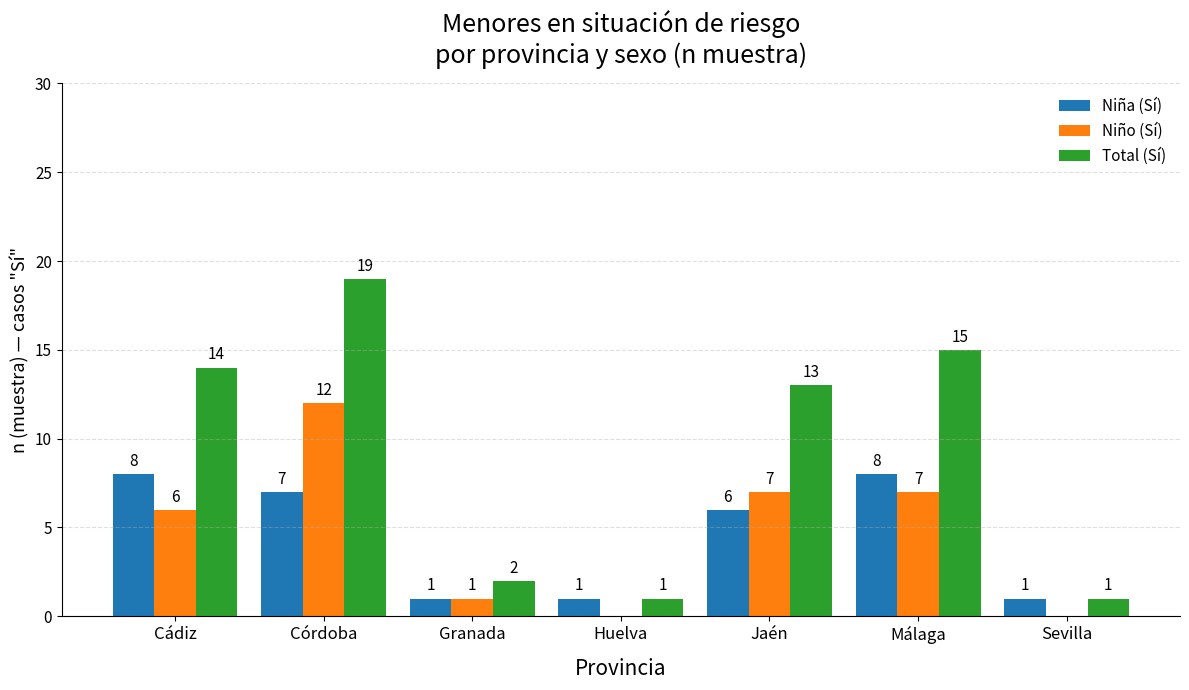

What value does the Niña (Sí) series have at Málaga?

8